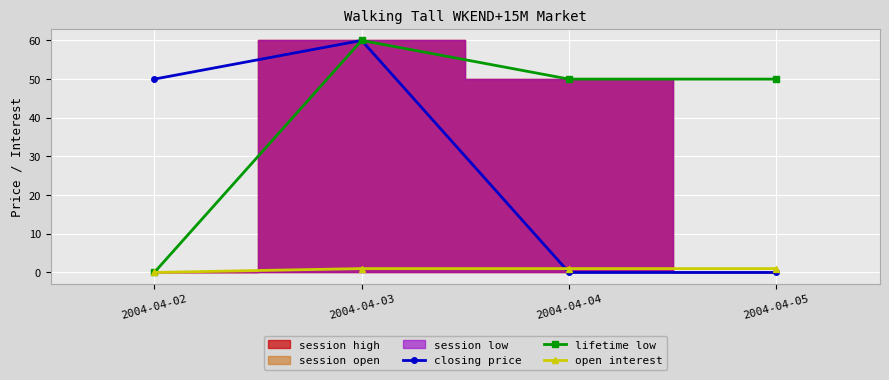

What value does the closing price series have at 2004-04-03, to the nearest 10?

60